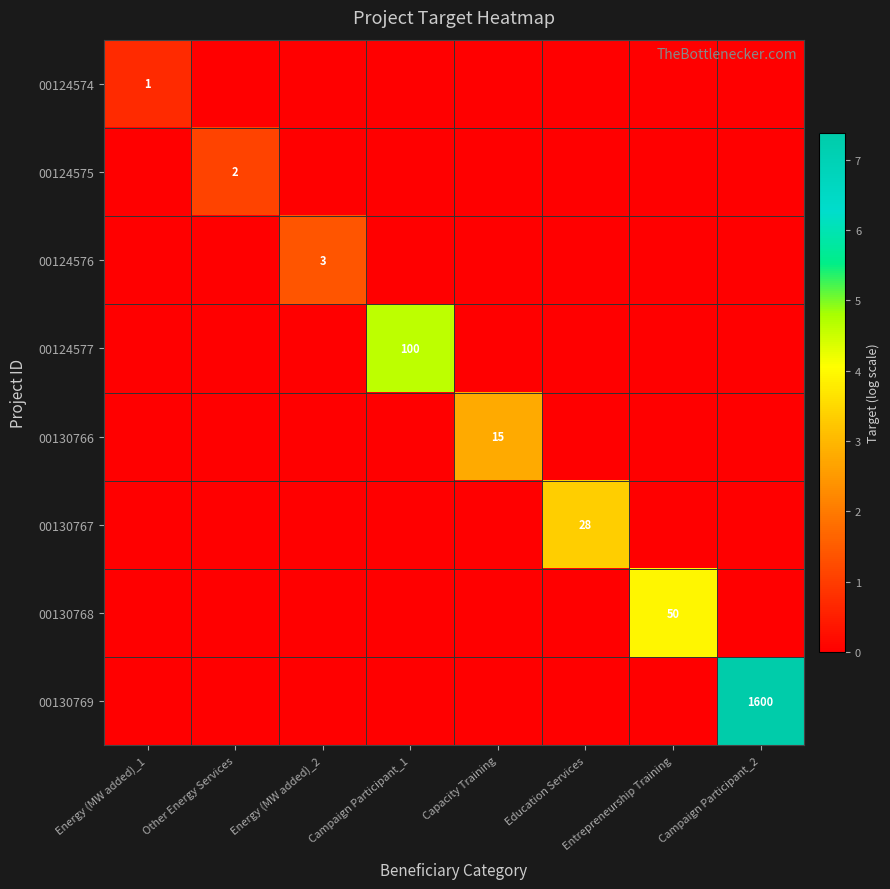

Rank the series by their maximum value, from highest to lowest.

00130769, 00124577, 00130768, 00130767, 00130766, 00124576, 00124575, 00124574